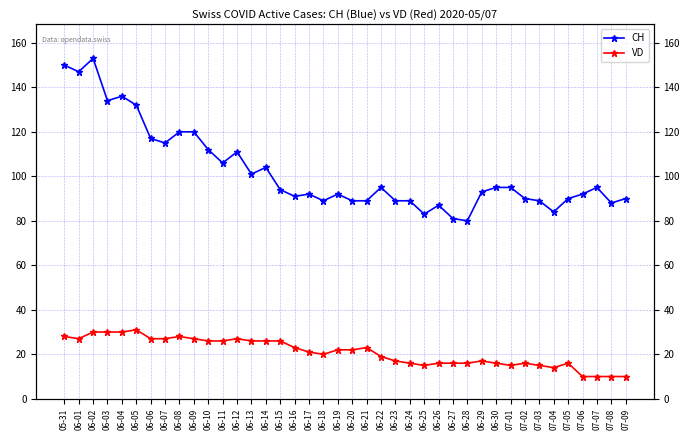

Where does the CH series first go above 94?

05-31